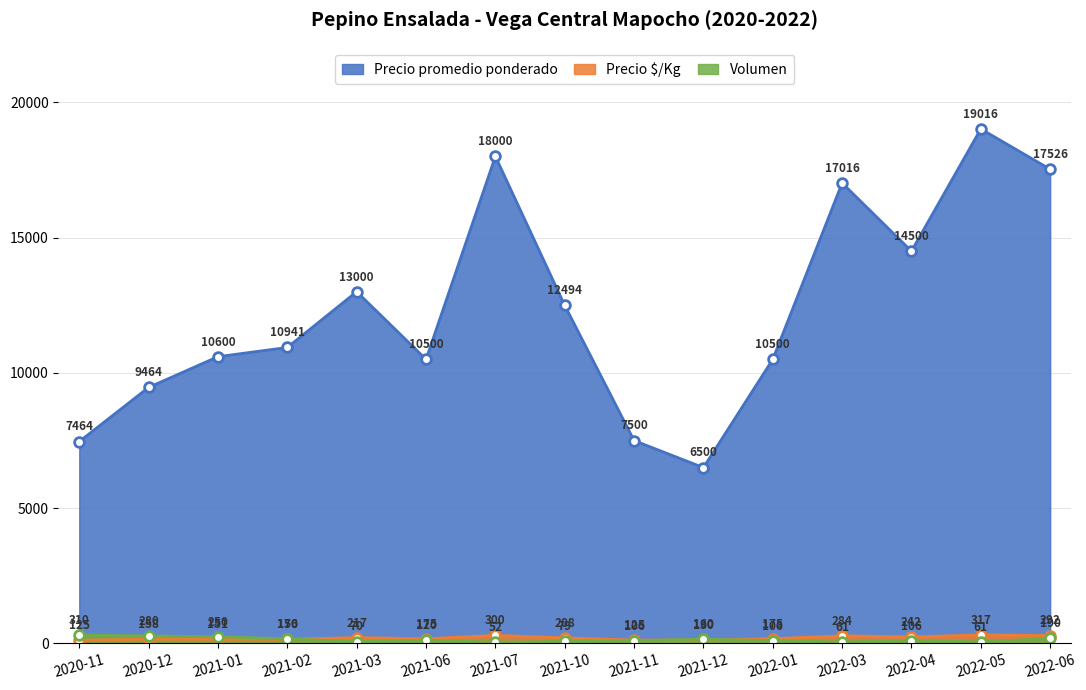

What is the total value across all series at 2022-04?

14848